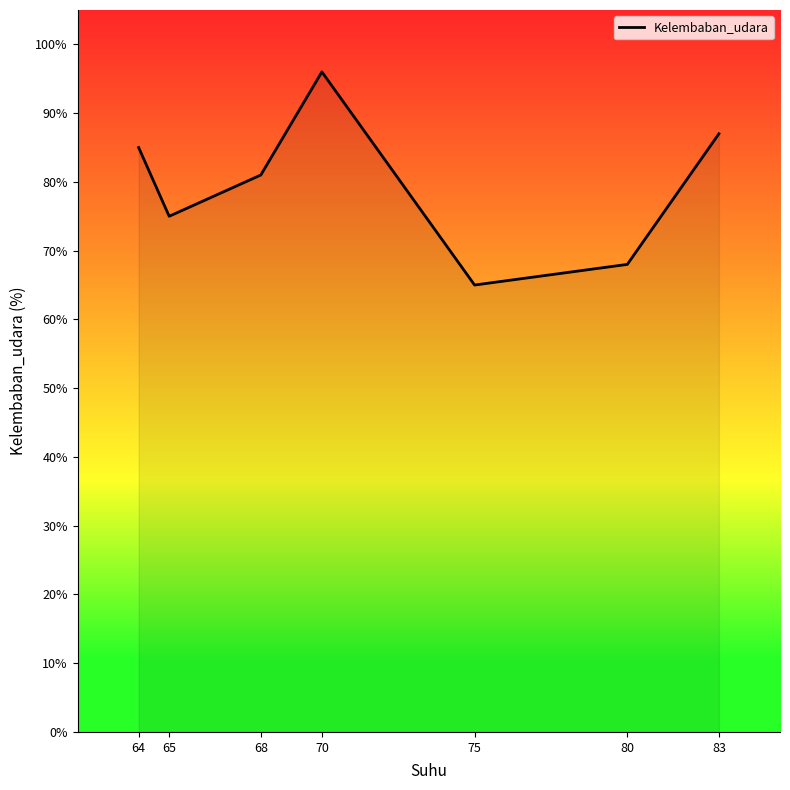

At which label does the data first exceed 81?

64